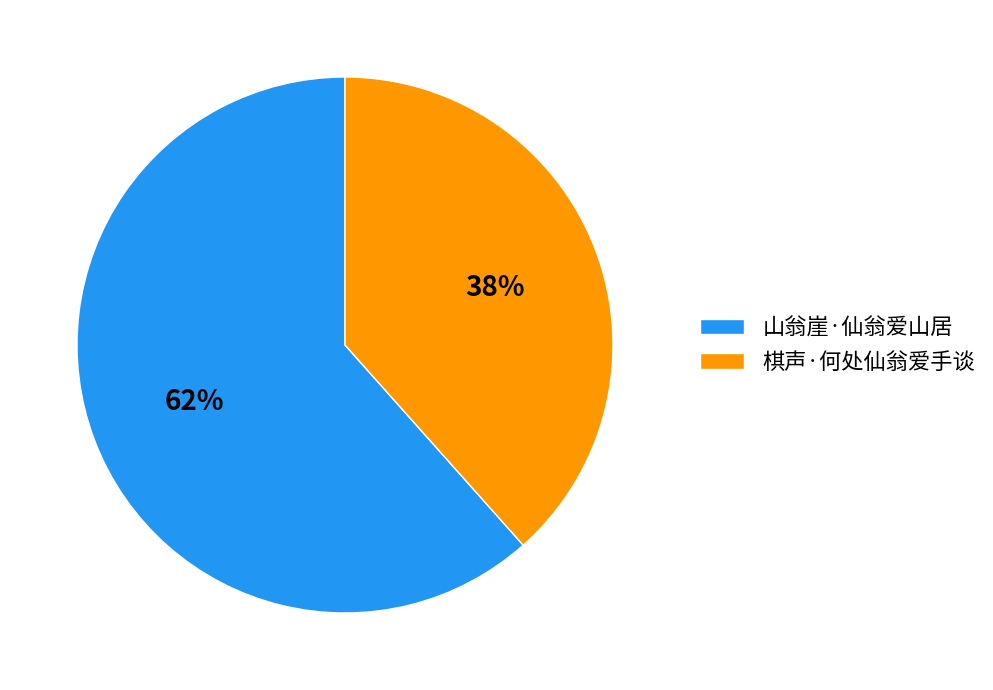

Is the sum of 山翁崖·仙翁爱山居 and 棋声·何处仙翁爱手谈 greater than half?

Yes